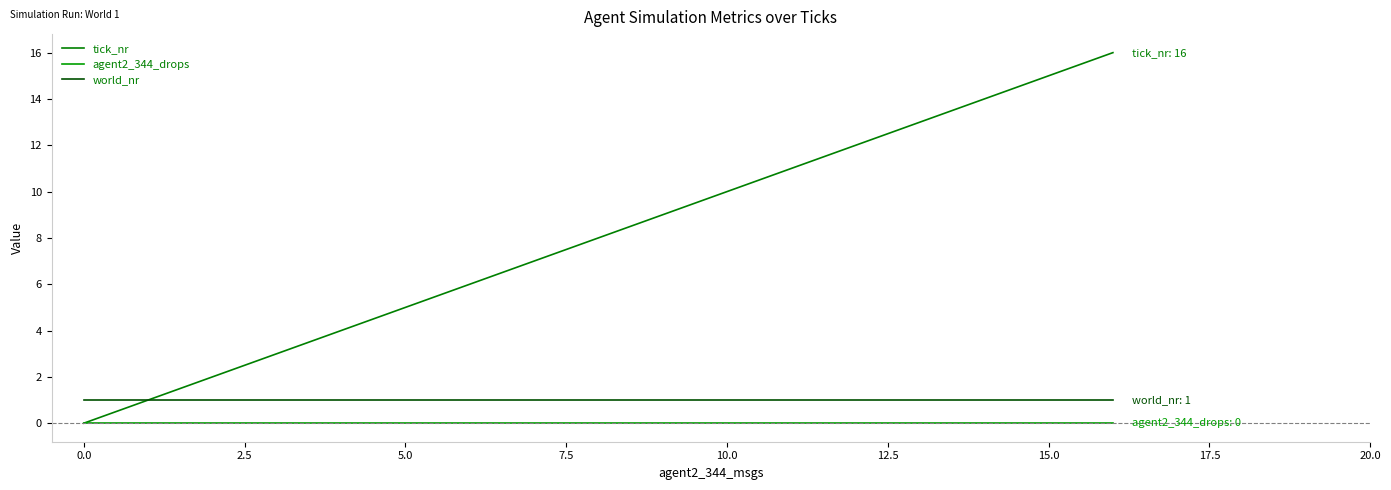

How many values in tick_nr are above zero?

16